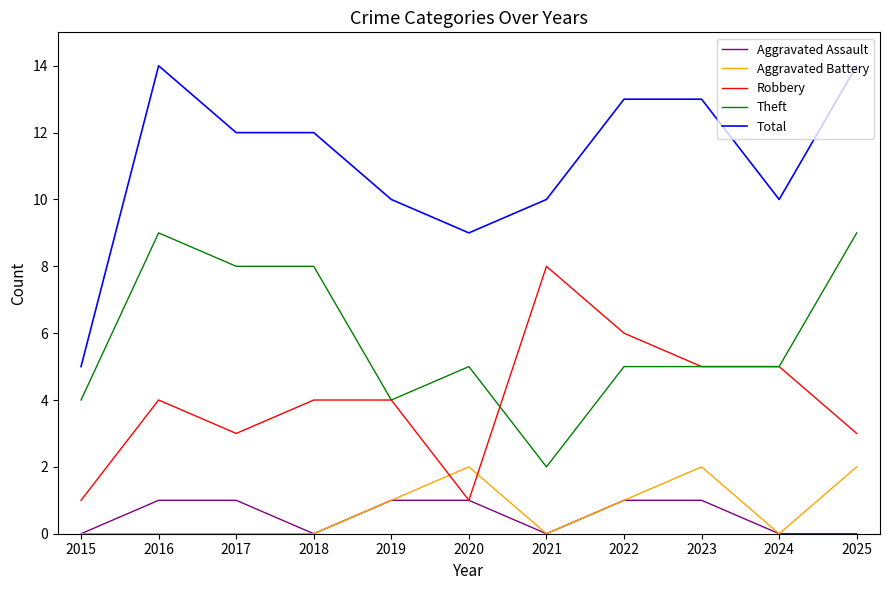

What is the total value across all series at 2015?

10